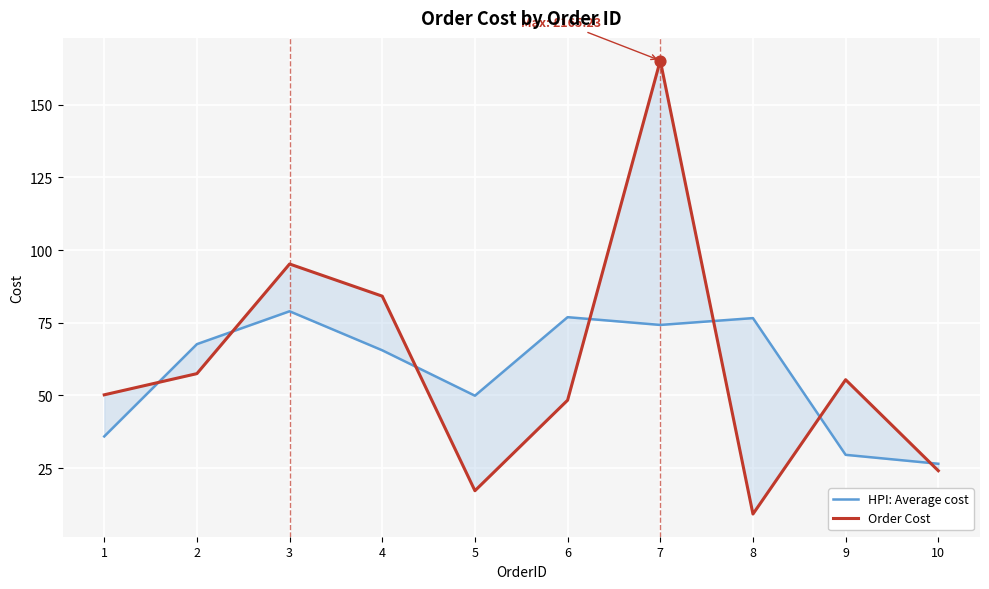

What are all the series names shown in the legend?

HPI: Average cost, Order Cost